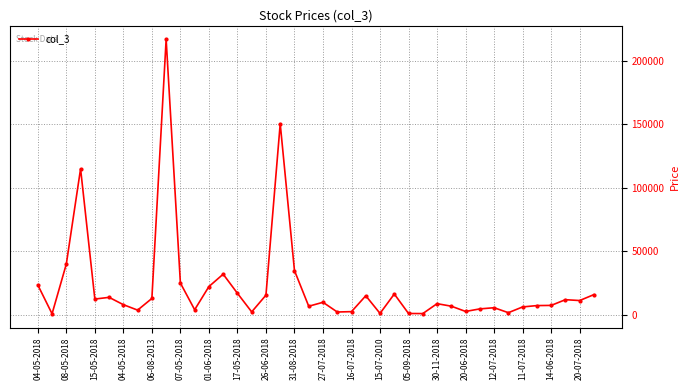

How many distinct data groups are displayed?

1